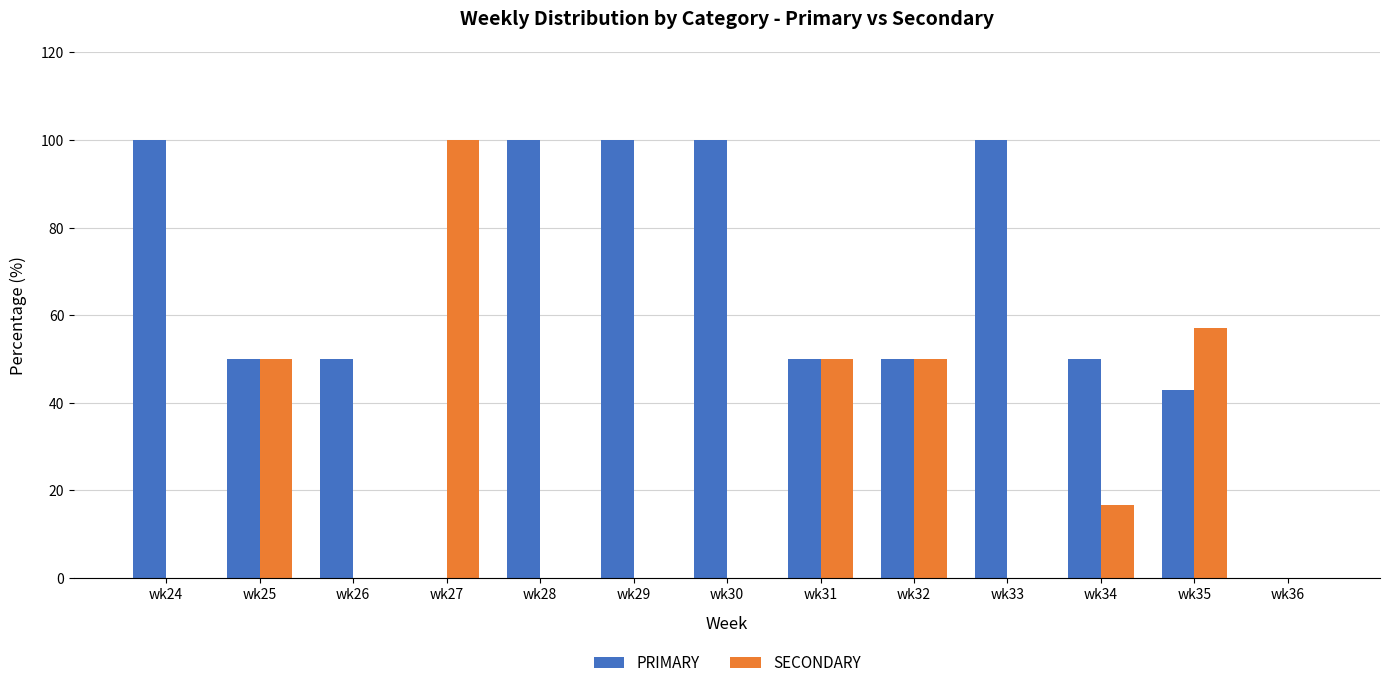

Does the chart contain stacked bars?

No